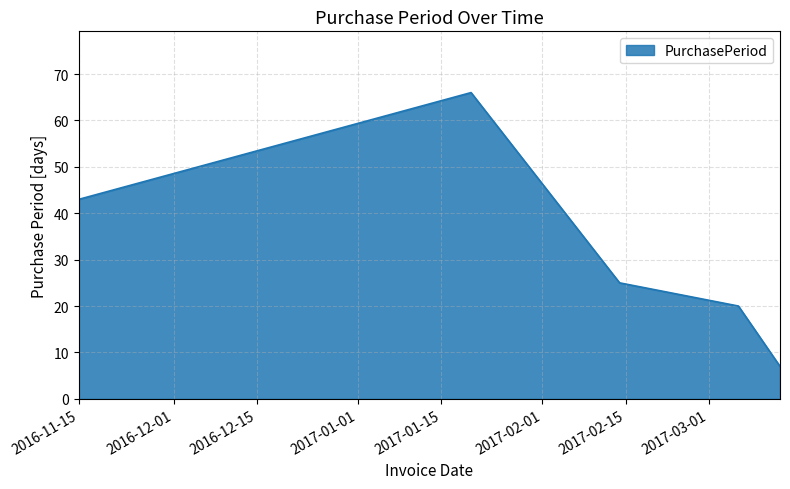

What is the difference between the maximum and minimum values?

59